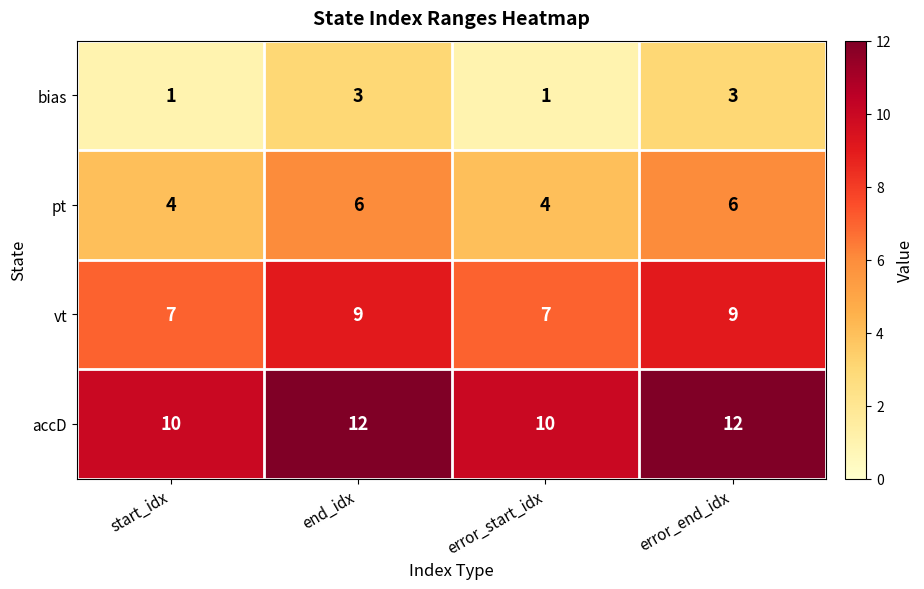

What is the spread (max minus min) of values at error_start_idx?

9